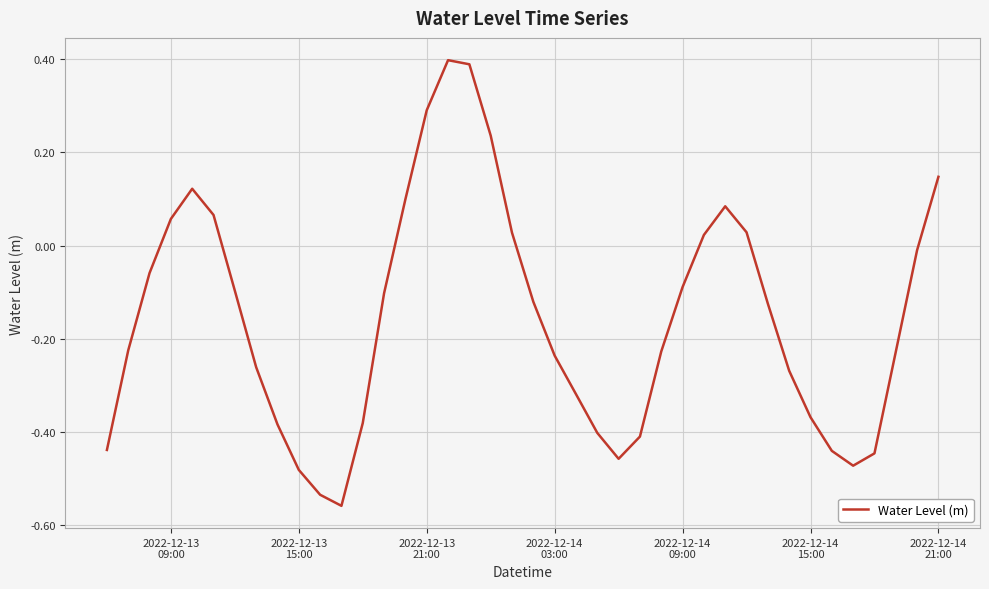

What is the difference between the maximum and minimum values?

1.0